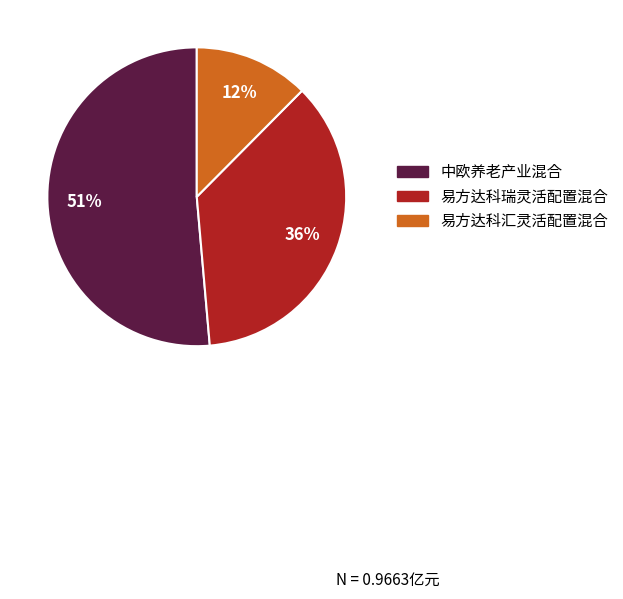

How many segments does this pie chart have?

3